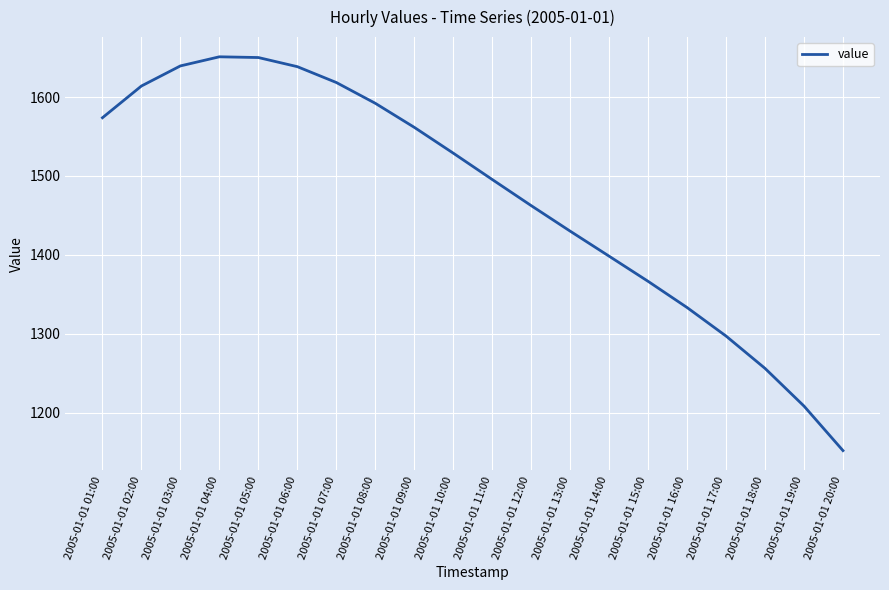

Does the chart display data point markers on the line(s)?

No